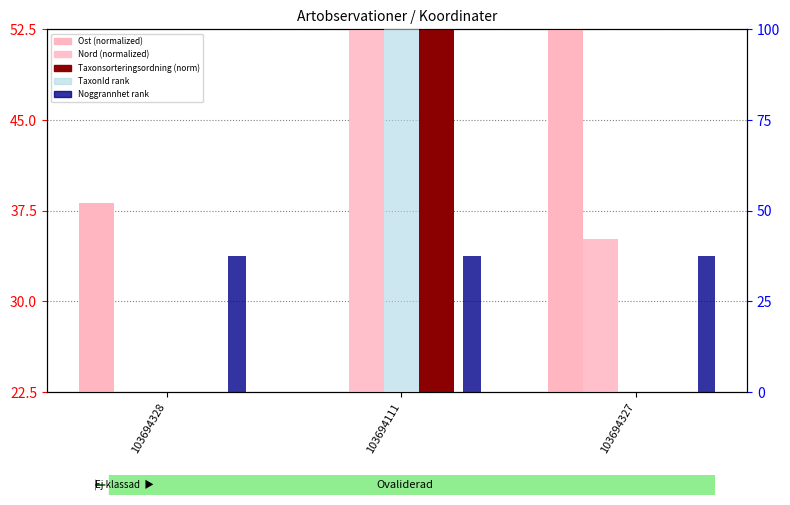

At which category is the sum across all series the highest?

103694111